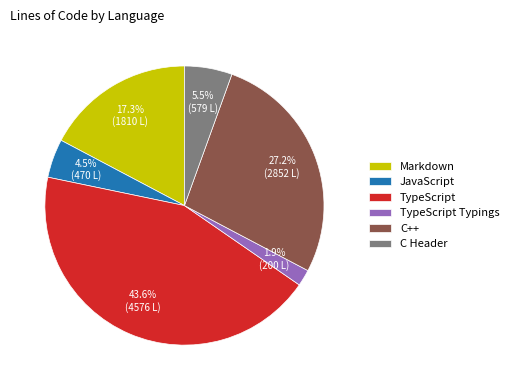

Between JavaScript and TypeScript Typings, which is larger?

JavaScript